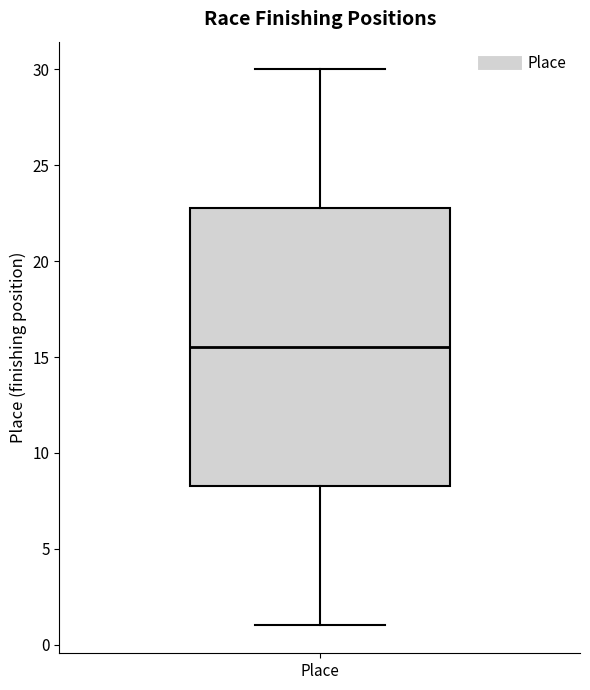

Transcribe this box plot: give where the median line is, the range the box spans, and where the two whiskers end, as read against the y-axis. The values are not printed on the chart, so give them approximately, as read against the axis.

median 15.5, box 8.5 to 23.0, whiskers 1.0 to 30.0